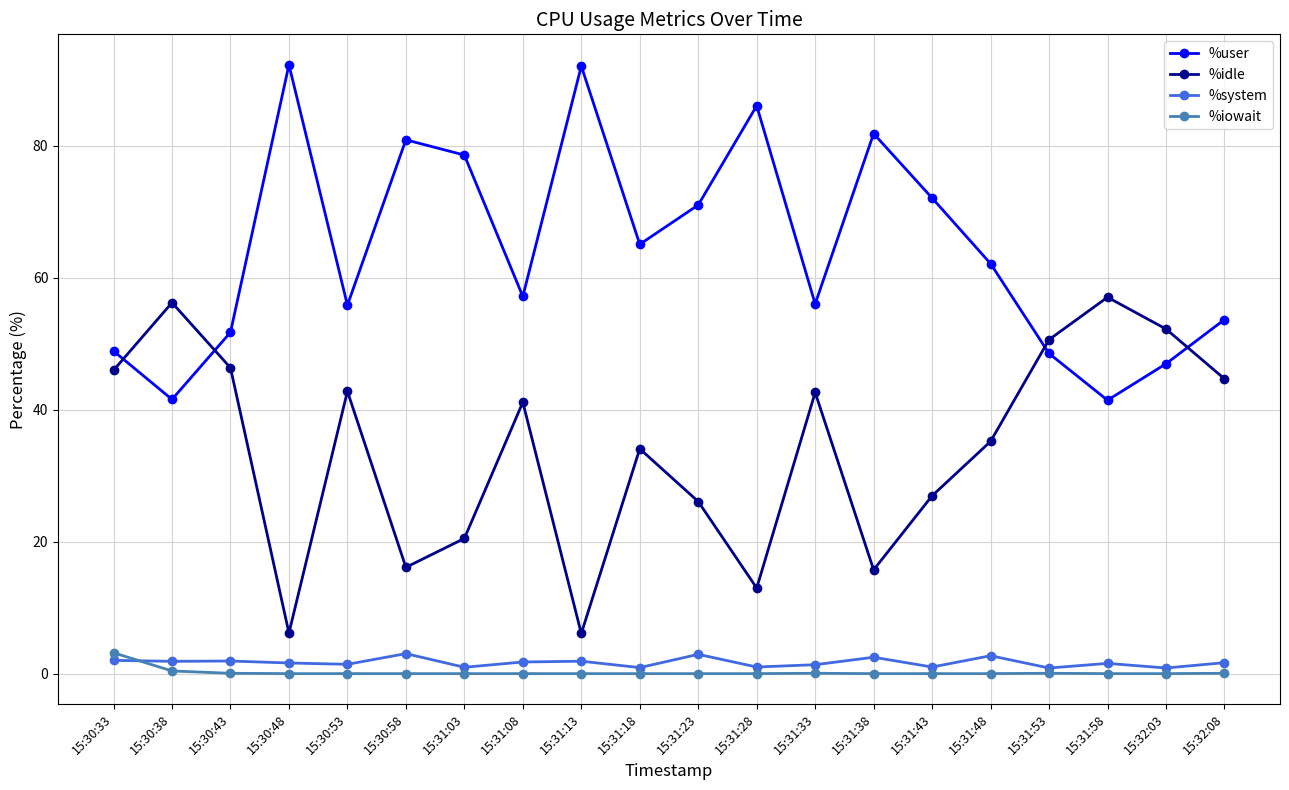

Is the value of %idle at 15:31:18 greater than the value of %iowait at 15:30:33?

Yes